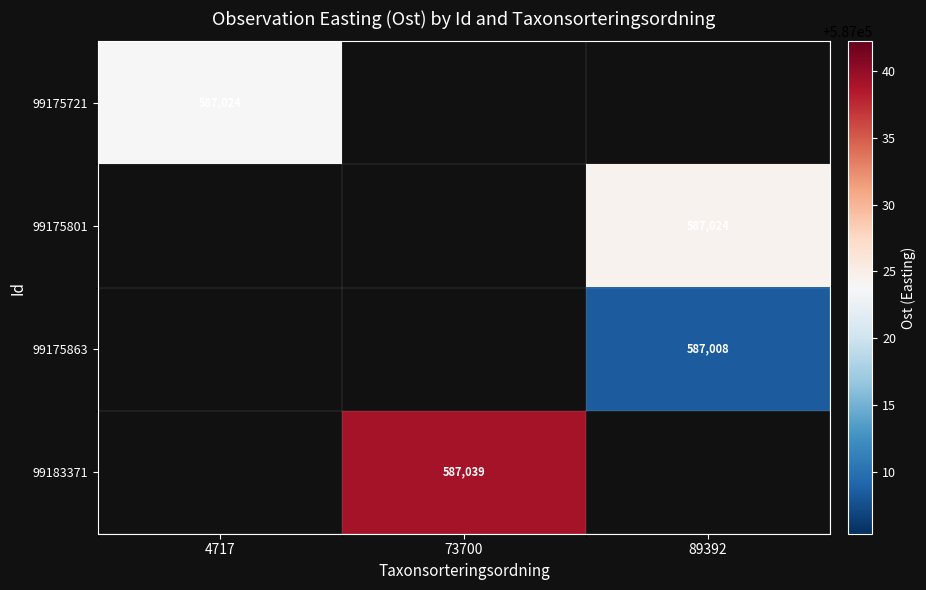

What is the minimum value shown in the chart?

587008.5